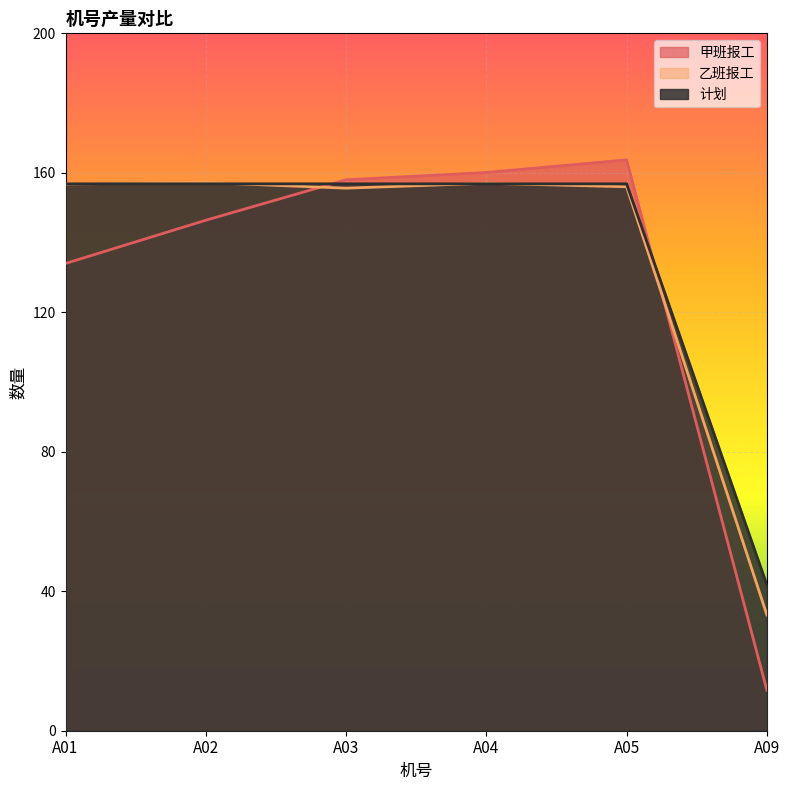

At A01, list the series in order from largest to smallest.

计划, 乙班报工, 甲班报工